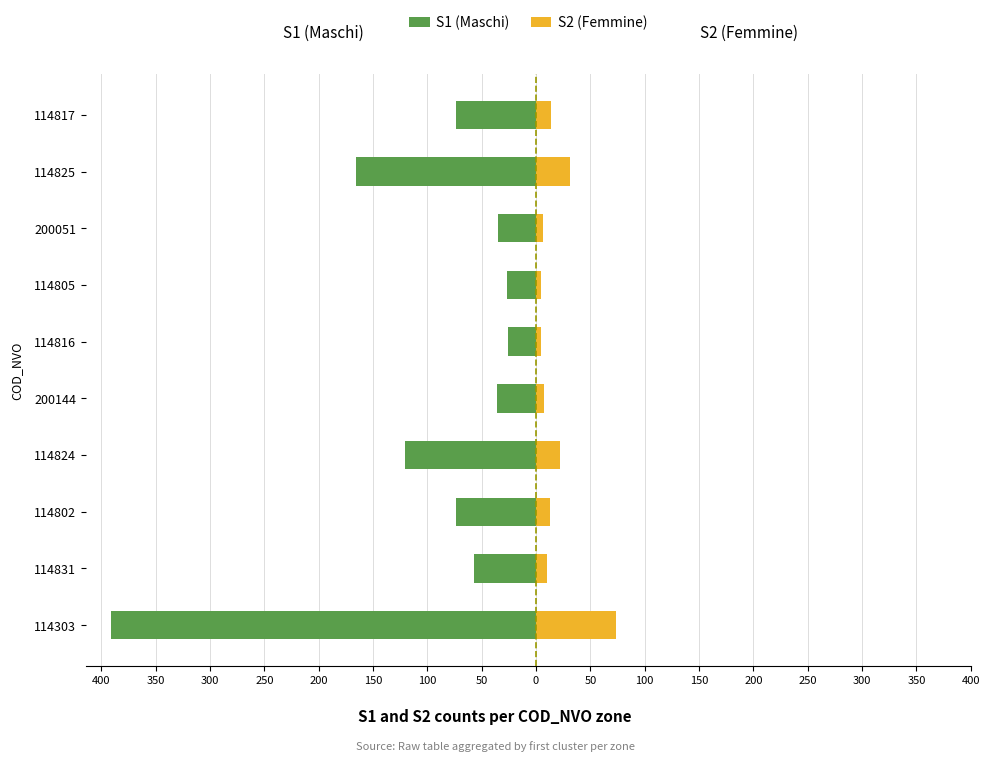

Reading right to left, what are all the values shown in this chart?

S1 (Maschi): -74	-166	-35	-27	-26	-36	-121	-74	-57	-391
S2 (Femmine): 14	31	6	5	5	7	22	13	10	74